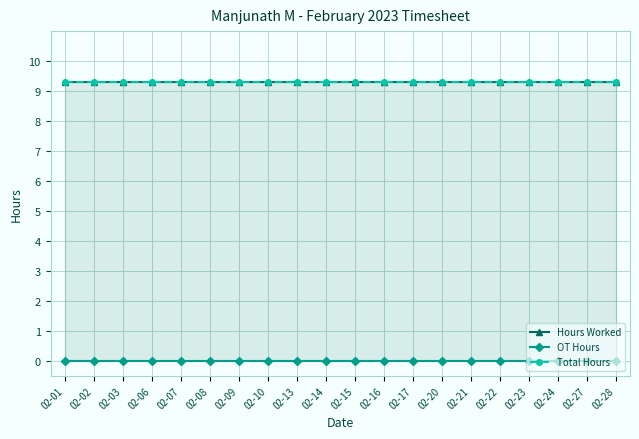

Rank the categories by OT Hours value from highest to lowest.

02-01, 02-02, 02-03, 02-06, 02-07, 02-08, 02-09, 02-10, 02-13, 02-14, 02-15, 02-16, 02-17, 02-20, 02-21, 02-22, 02-23, 02-24, 02-27, 02-28